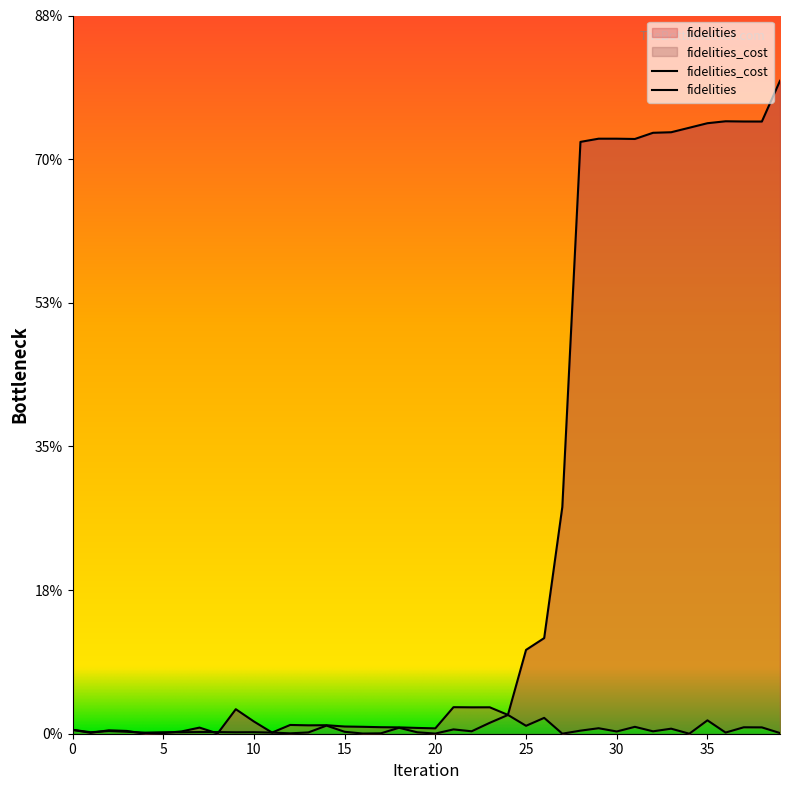

Rank the series by their maximum value, from highest to lowest.

fidelities_cost, fidelities